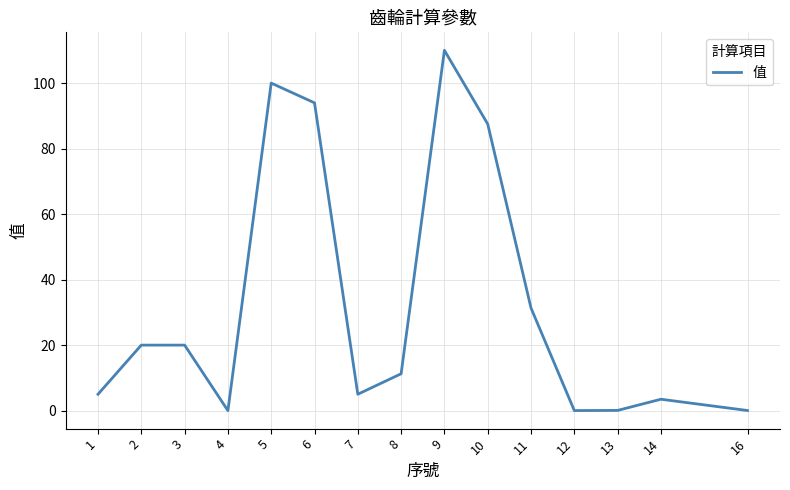

At which category does the chart reach its peak across all series?

9